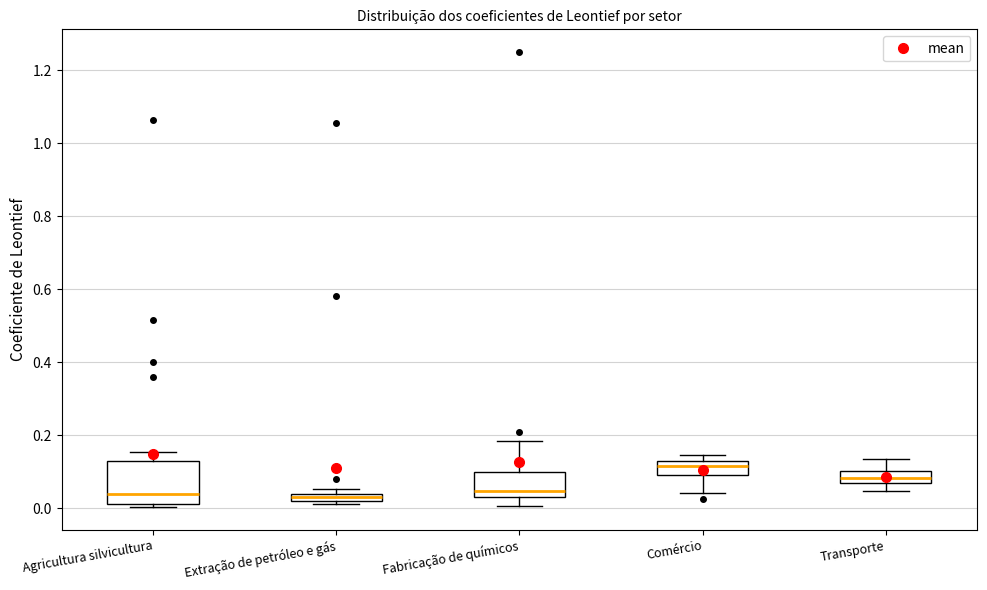

Which box is the tallest, from its lower edge to its upper edge?

Agricultura silvicultura